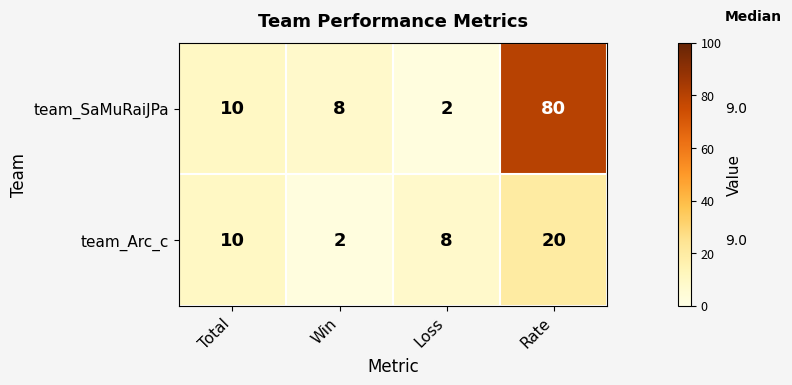

List the series in order of their overall mean, highest first.

team_SaMuRaiJPa, team_Arc_c